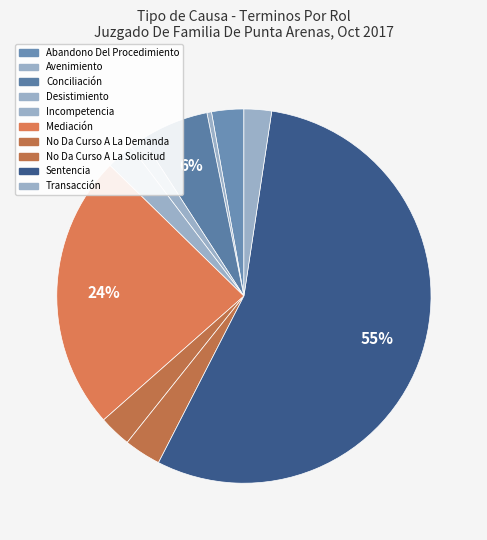

Rank the categories by value from highest to lowest.

Sentencia, Mediación, Conciliación, No Da Curso A La Solicitud, Abandono Del Procedimiento, No Da Curso A La Demanda, Incompetencia, Transacción, Desistimiento, Avenimiento